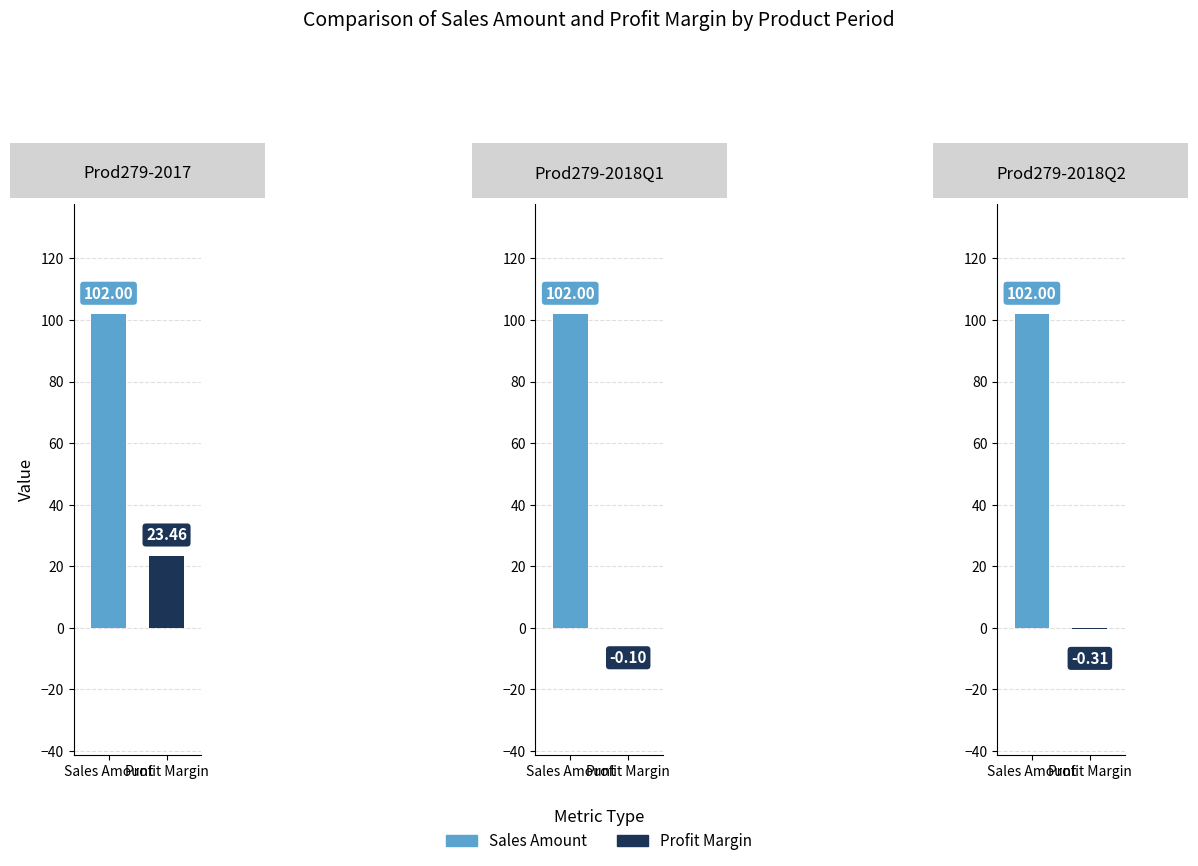

Rank the series by their maximum value, from lowest to highest.

profit_margin, sales_amount